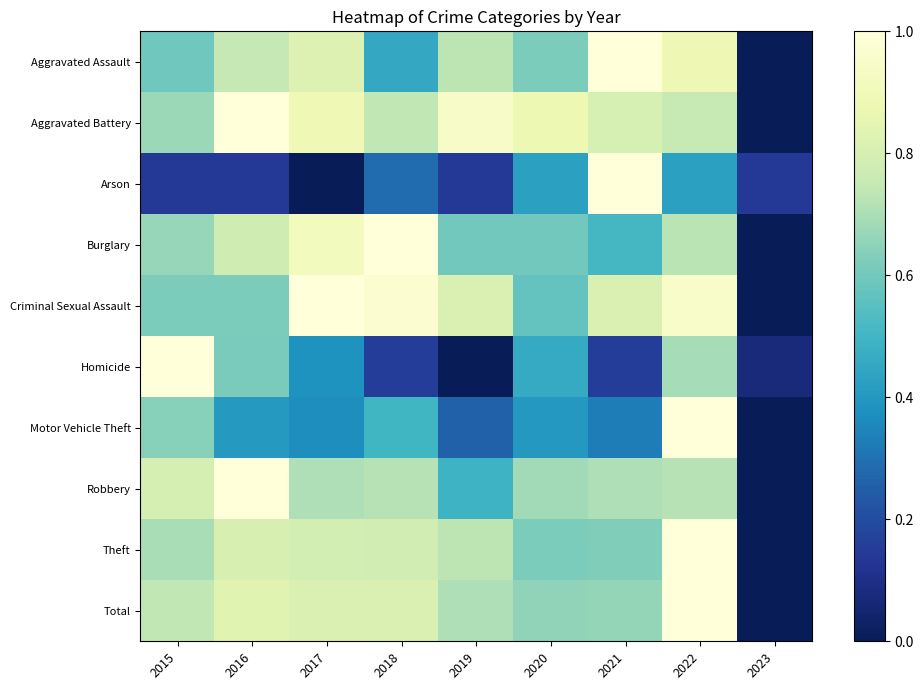

List the series in order of their peak value, highest first.

Aggravated Assault, Aggravated Battery, Arson, Burglary, Criminal Sexual Assault, Homicide, Motor Vehicle Theft, Robbery, Theft, Total